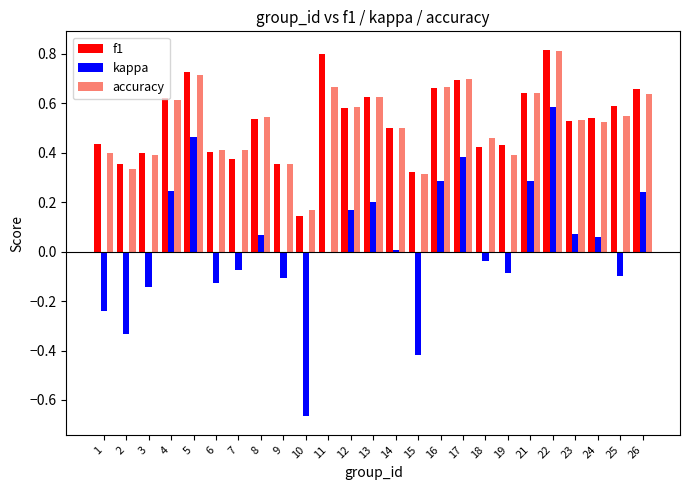

Which series changed the most between 11 and 16?

kappa